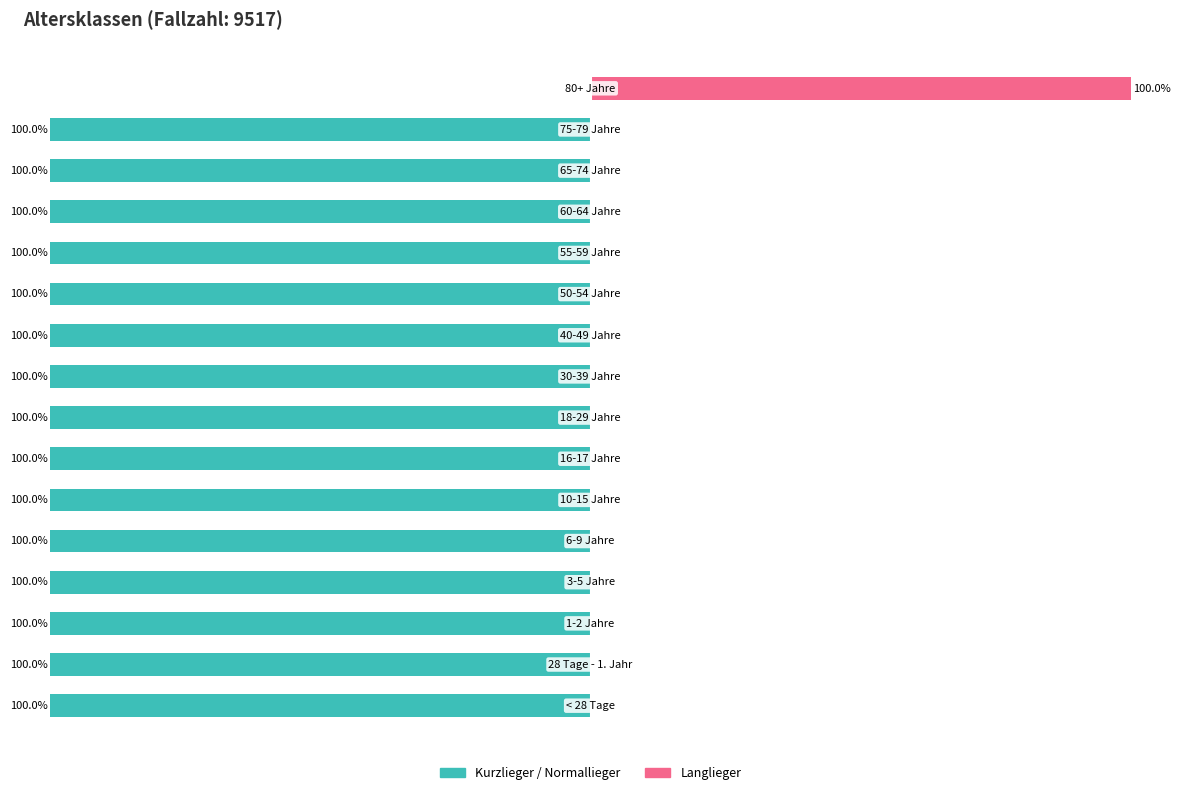

How many values in the Kurzlieger/Normallieger series exceed -100?

1